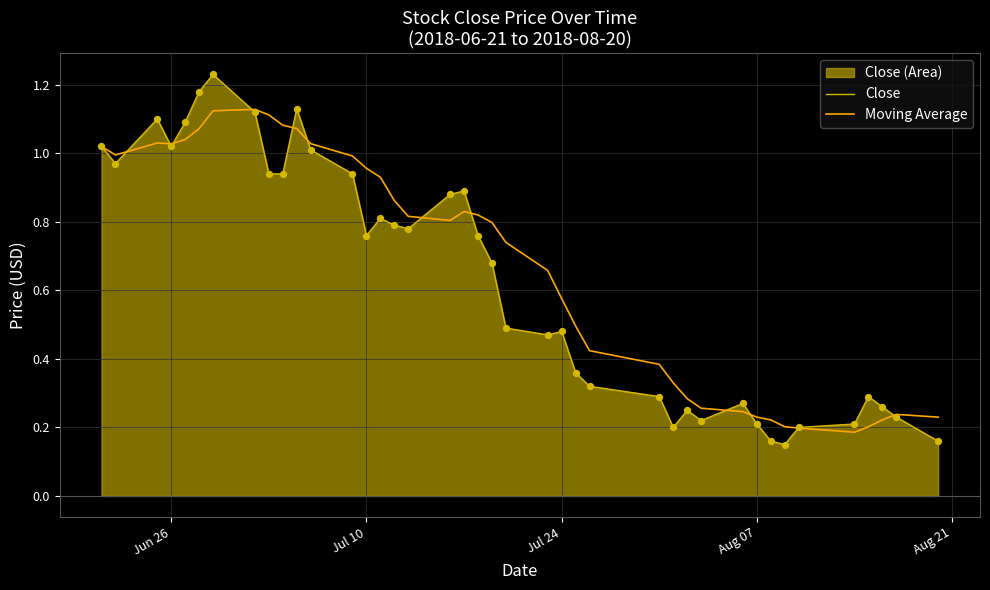

Rank the series at Jul 10 from highest to lowest value.

Moving Average, Close